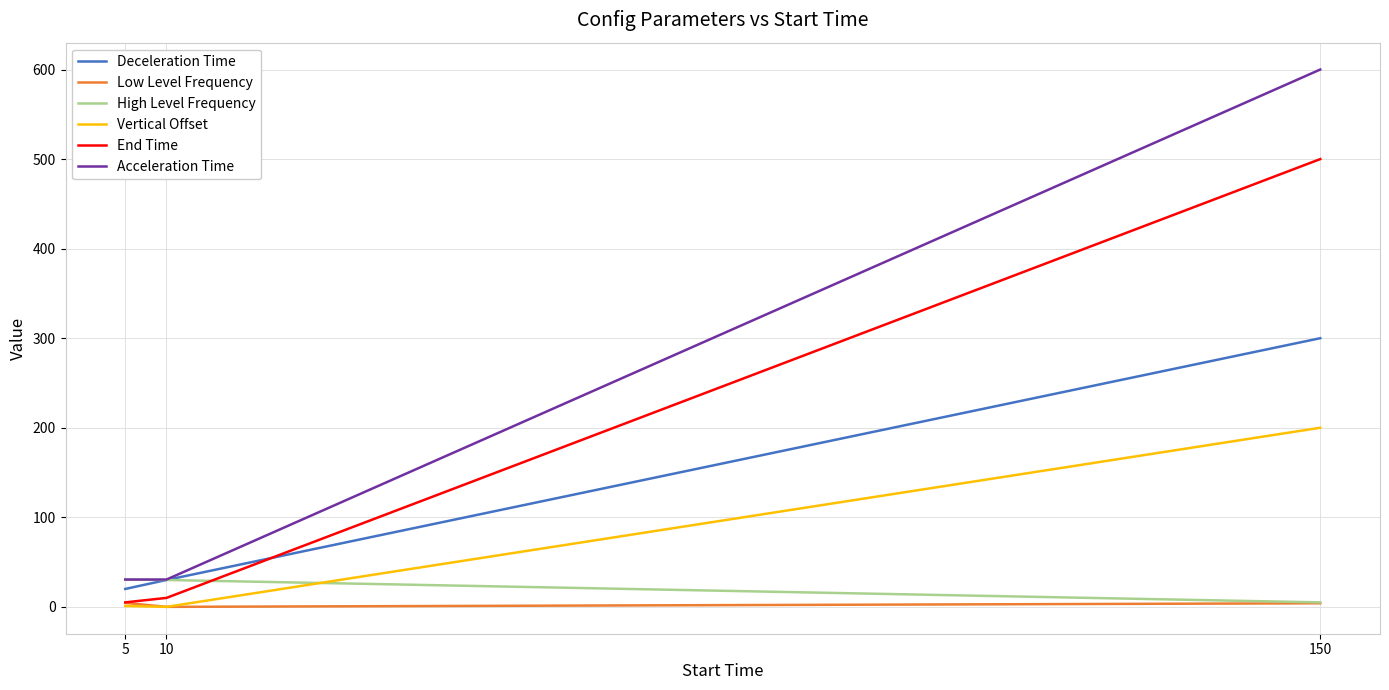

What is the greatest value displayed?

600.0